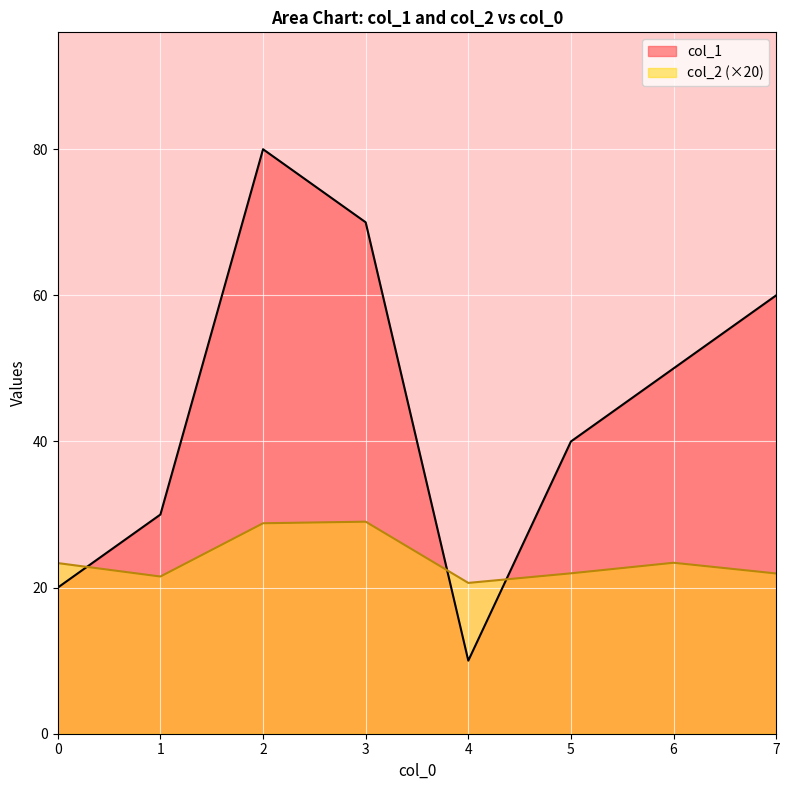

How many series are shown in this chart?

2